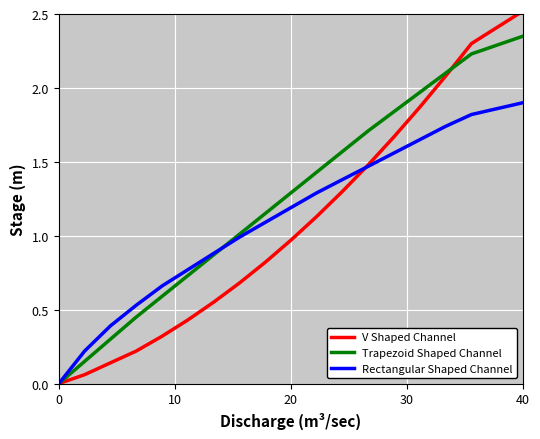

How many values in the Rectangular Shaped Channel series exceed 1?

10